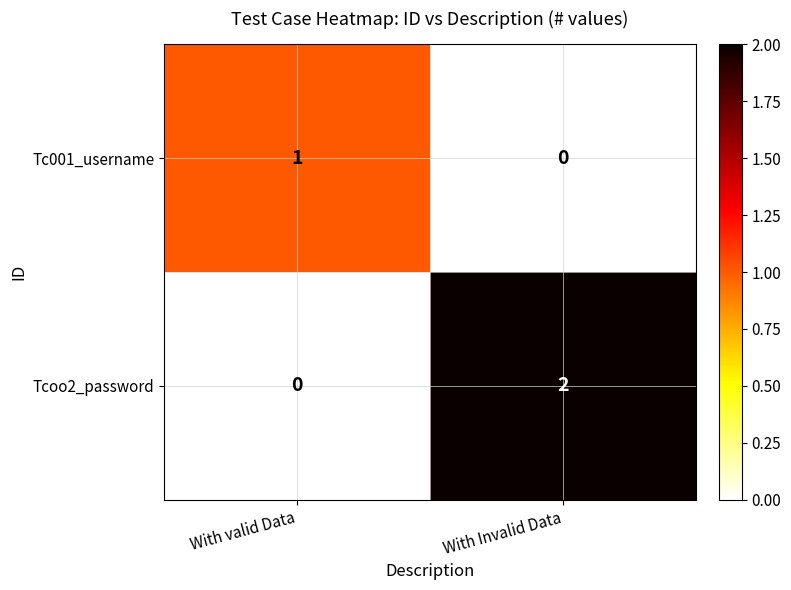

True or false: Tcoo2_password has a value of -1 at With valid Data.

False